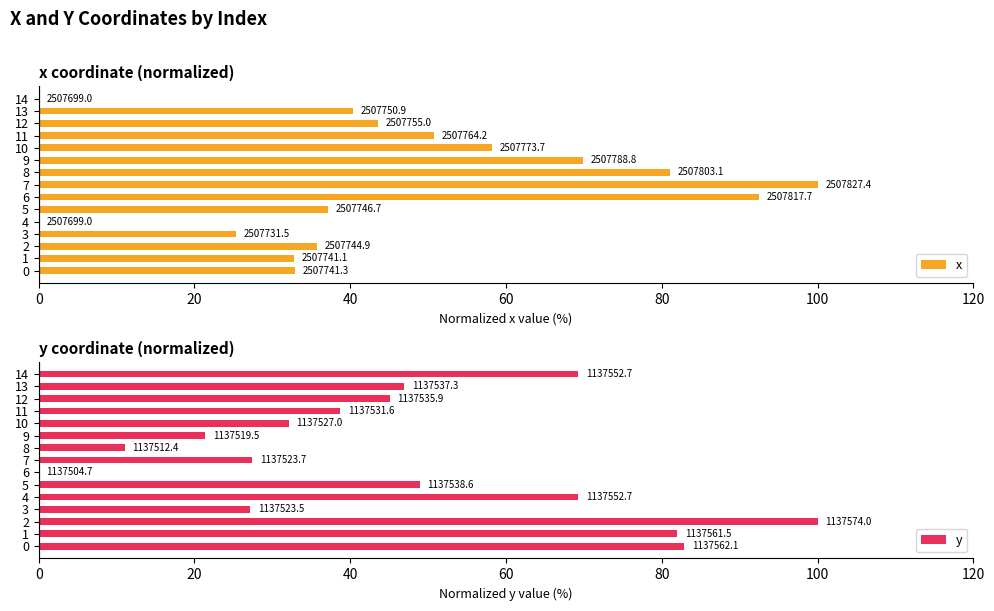

How many groups of bars are there?

15